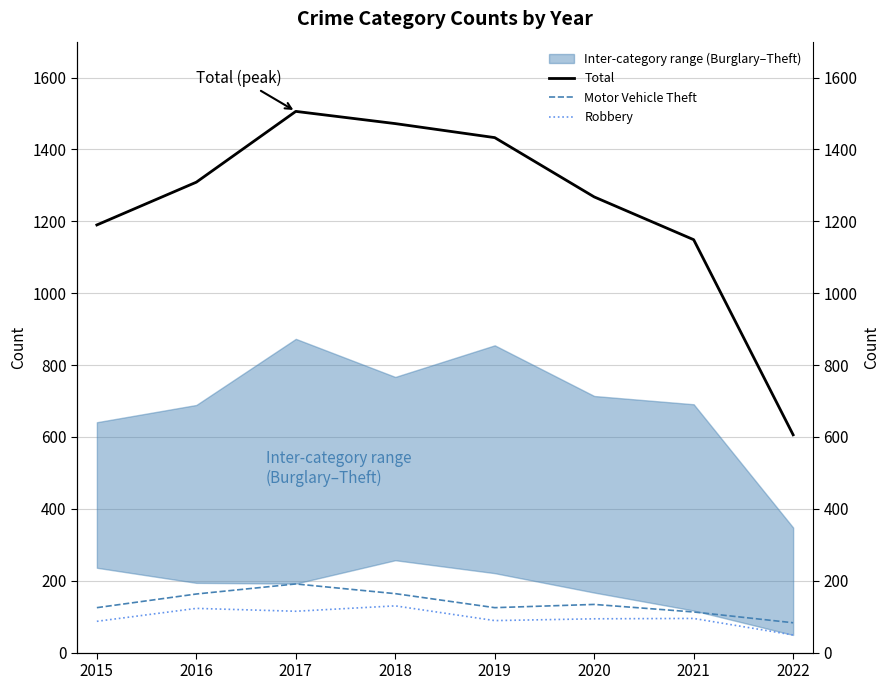

Which series changed the most between 2015 and 2018?

Total